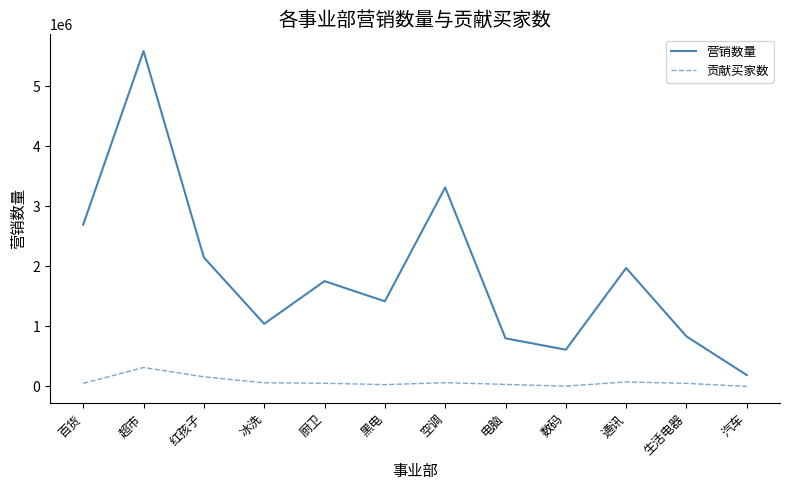

True or false: 贡献买家数 and 营销数量 intersect in this chart.

False